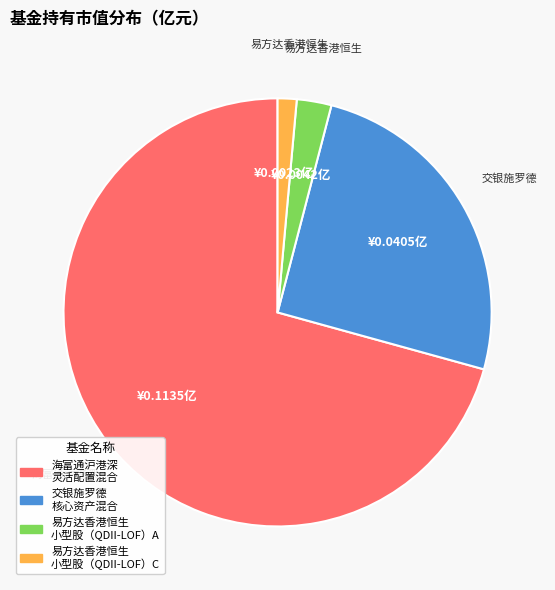

Is there any slice that represents more than half of the pie?

Yes